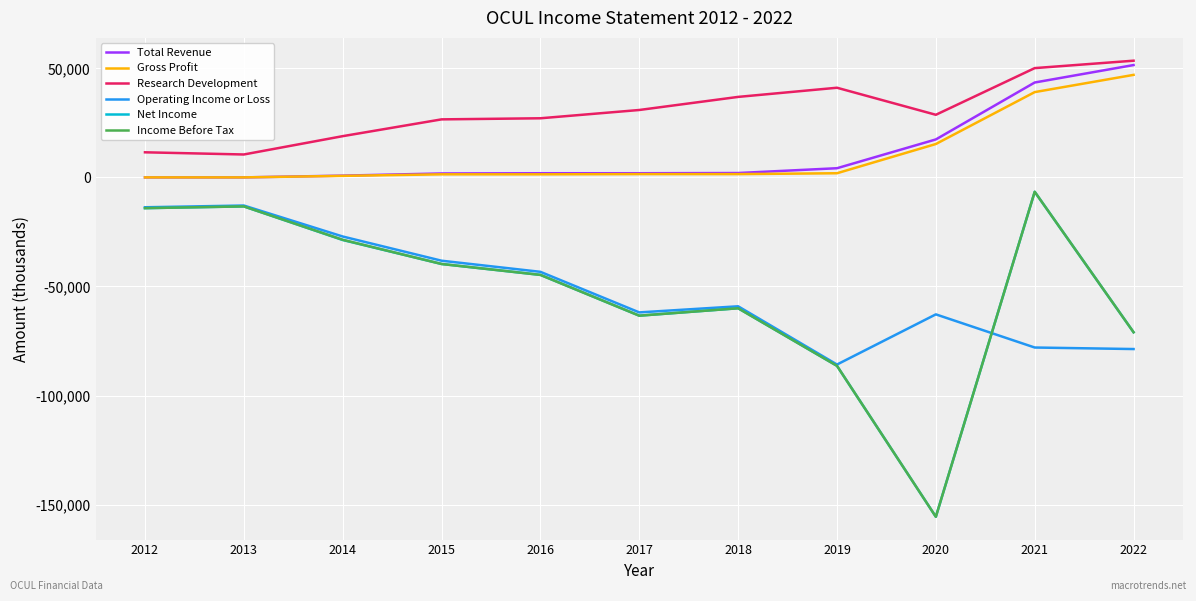

Is it true that Total Revenue equals 4429 at 2020?

False